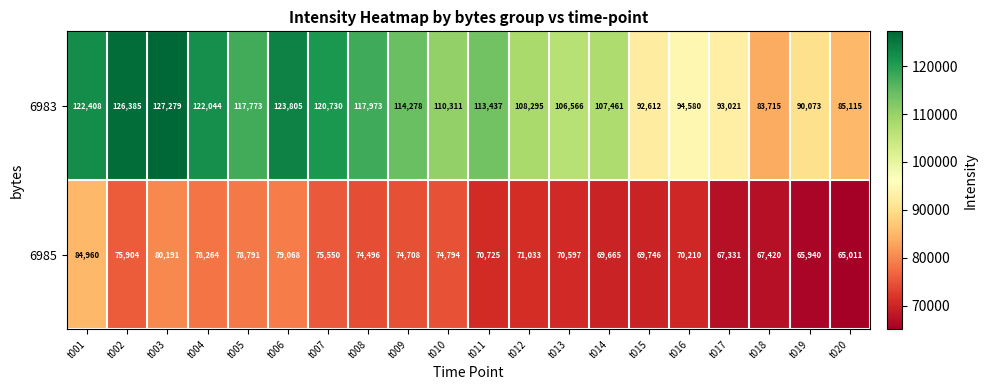

Rank the series by their maximum value, from lowest to highest.

6985, 6983